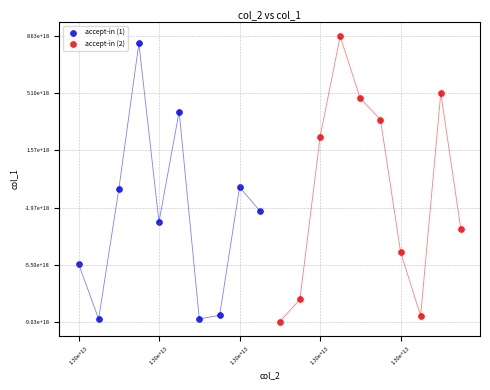

Which series contains the highest Y value?

accept-in (2)